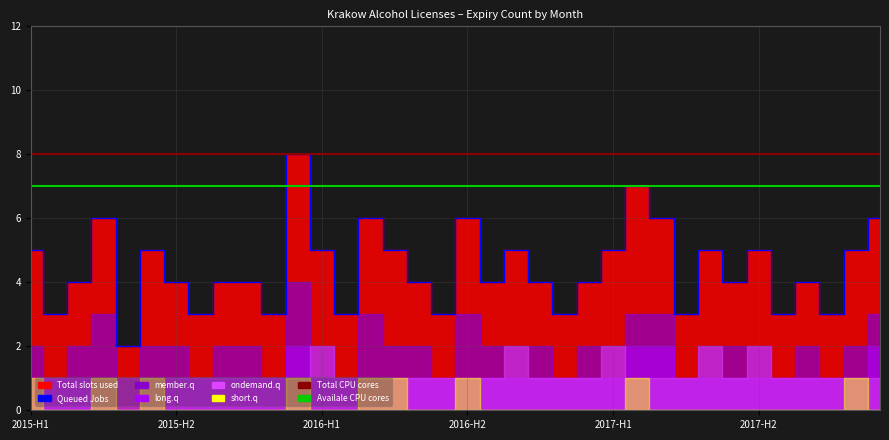

What is the total value across all series at 2015-10?

8